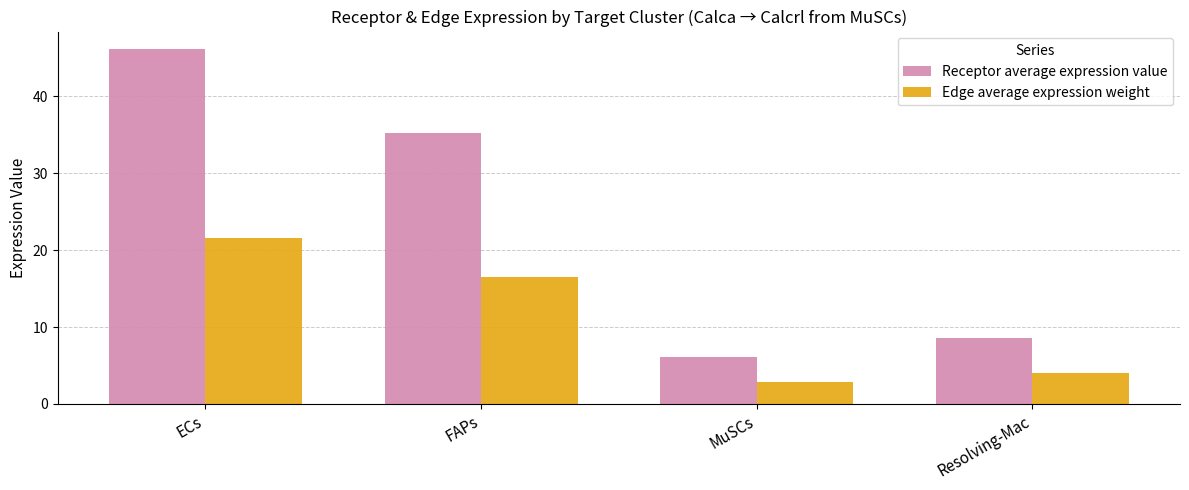

Which series has the largest total across all categories?

Receptor average expression value